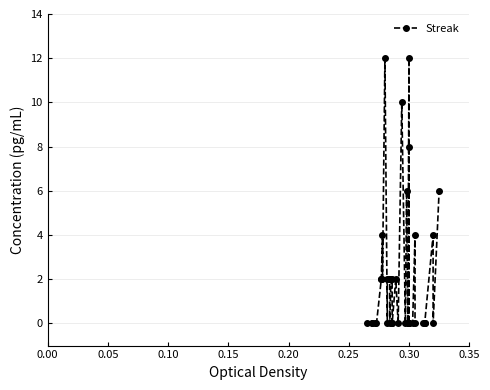

How many lines are shown in the chart?

1